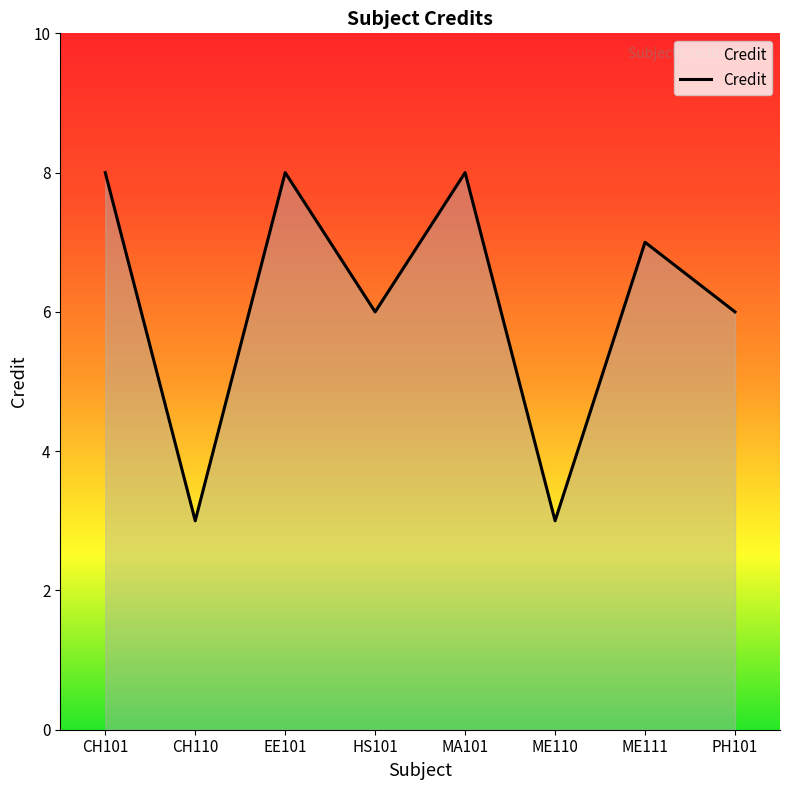

Count the number of categories in the chart.

8